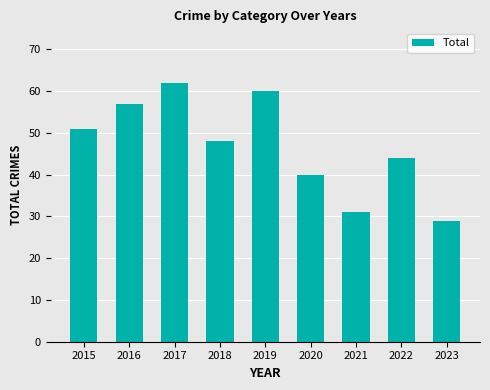

At which label does the data first exceed 48?

2015